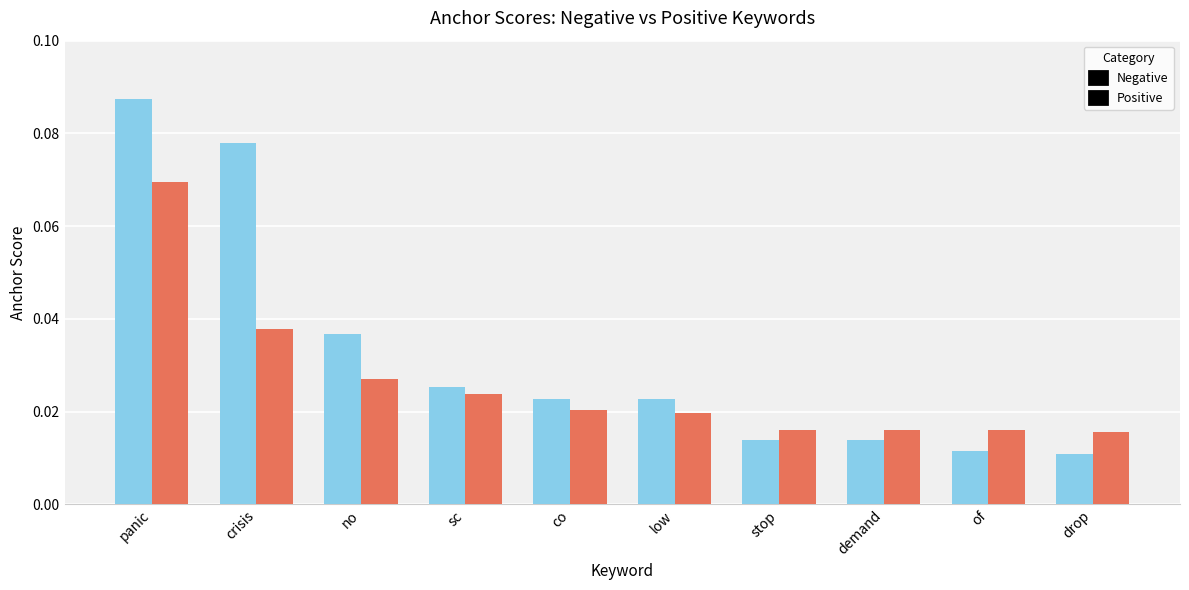

At how many categories does at least one series exceed 0?

10